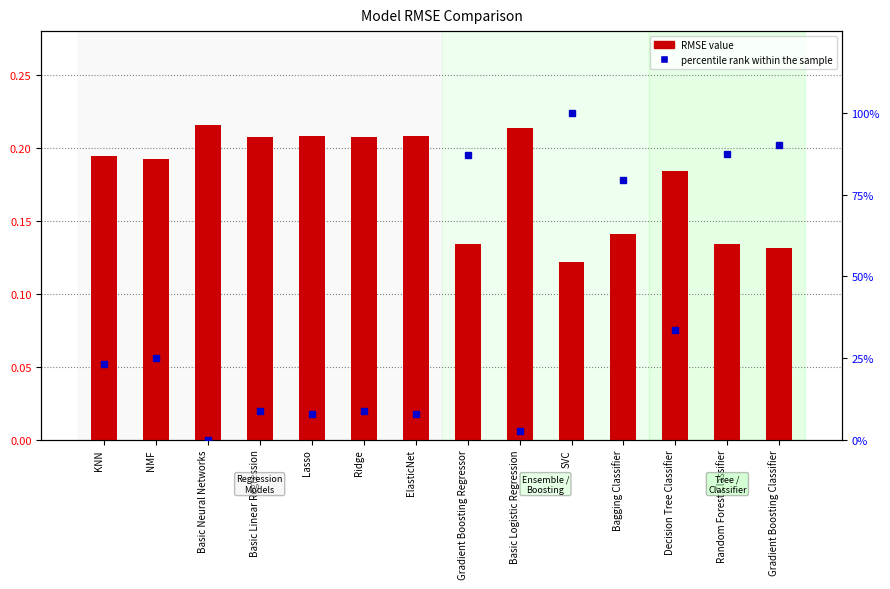

What is the sum of the RMSE values at Ridge and Bagging Classifier?

0.3